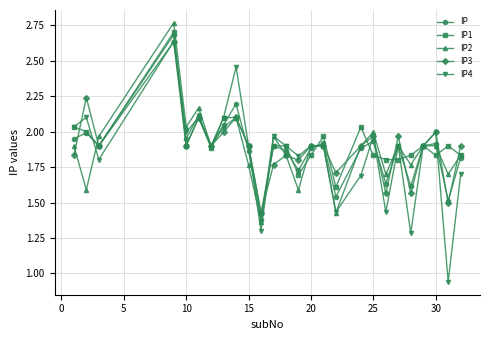

What is the difference between the maximum and minimum values in the IP3 series?

1.2